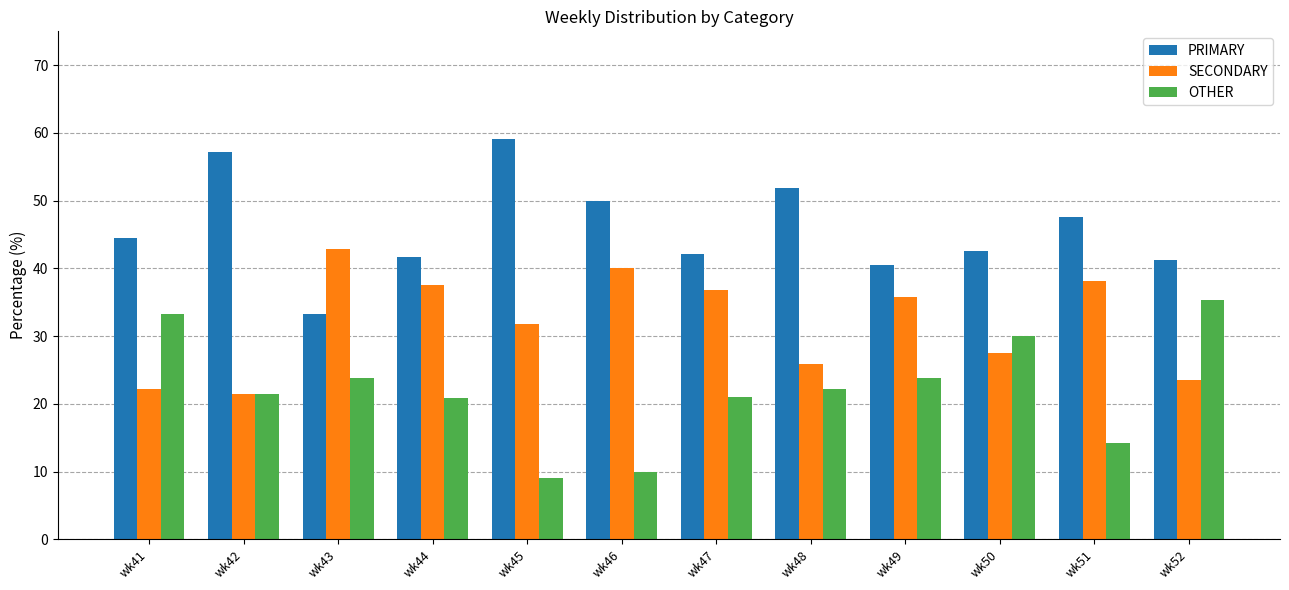

What is the difference between the maximum and minimum values in the SECONDARY series?

21.4